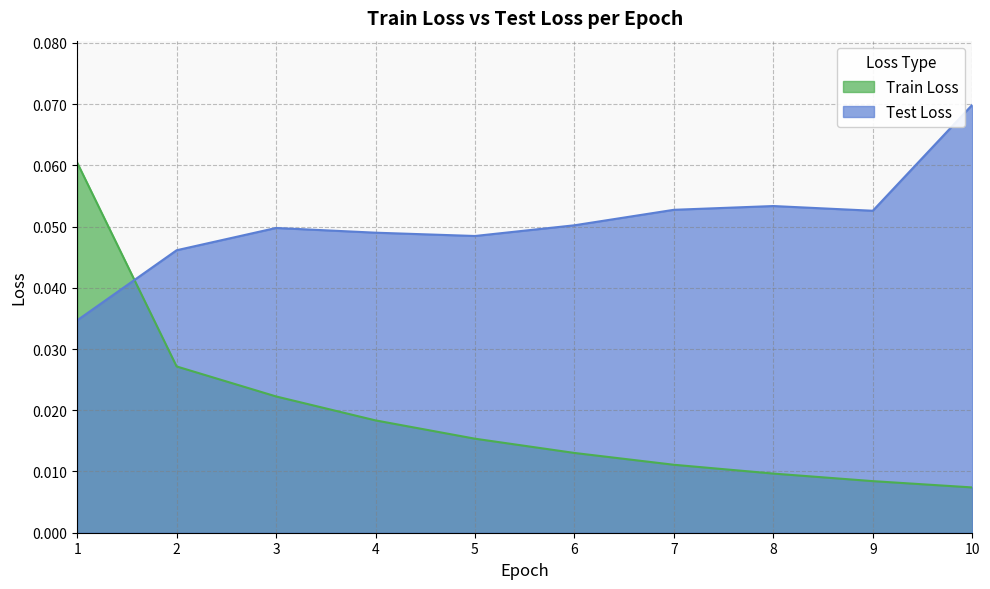

Which series has the widest spread of values?

Train Loss